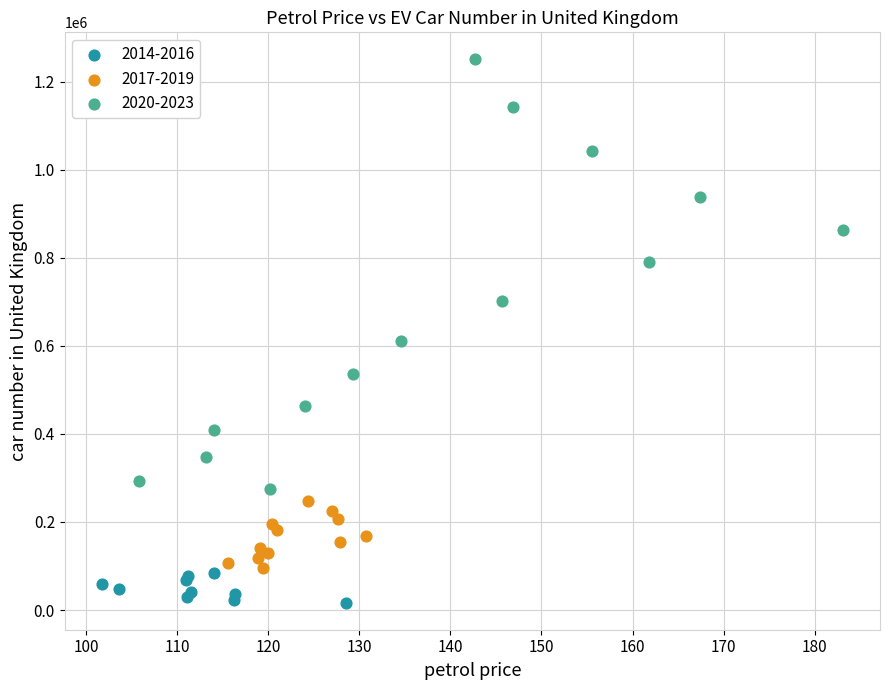

Which series contains the lowest Y value?

2014-2016